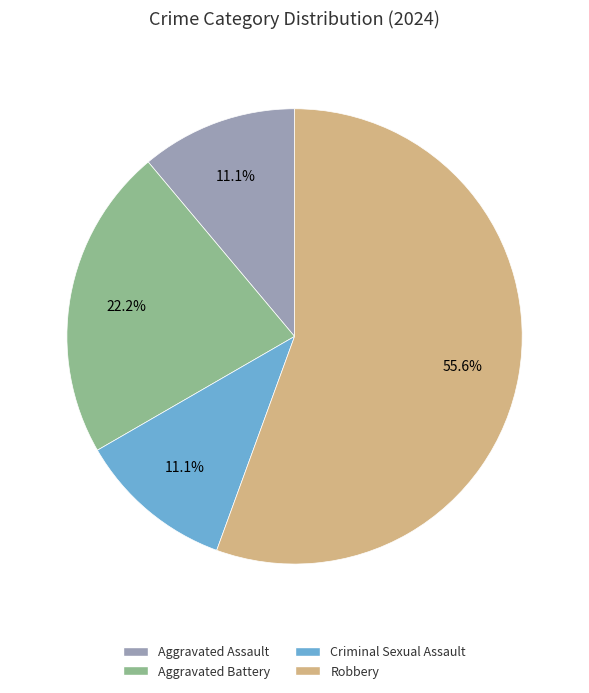

To the nearest percent, what is the difference between the largest and smallest slice percentages?

44%